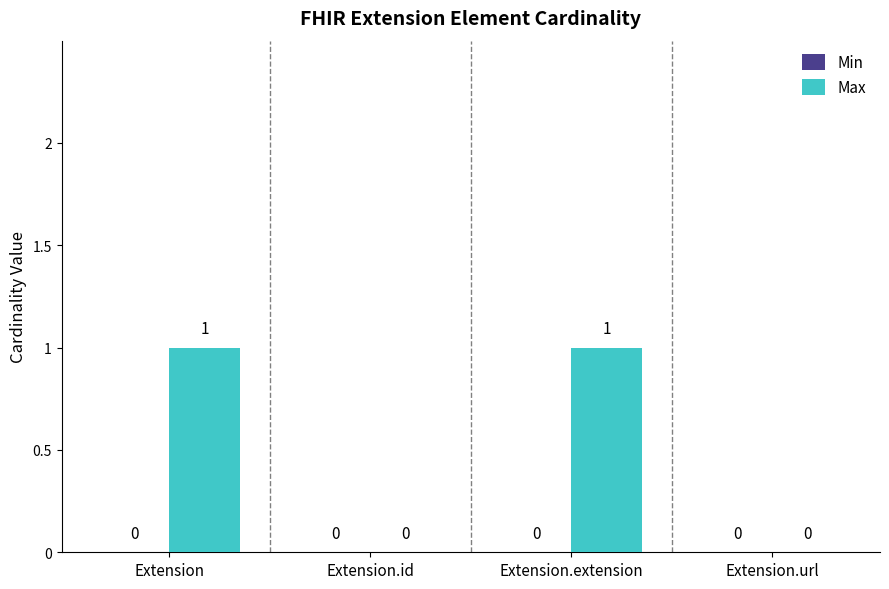

Does the chart contain stacked bars?

No